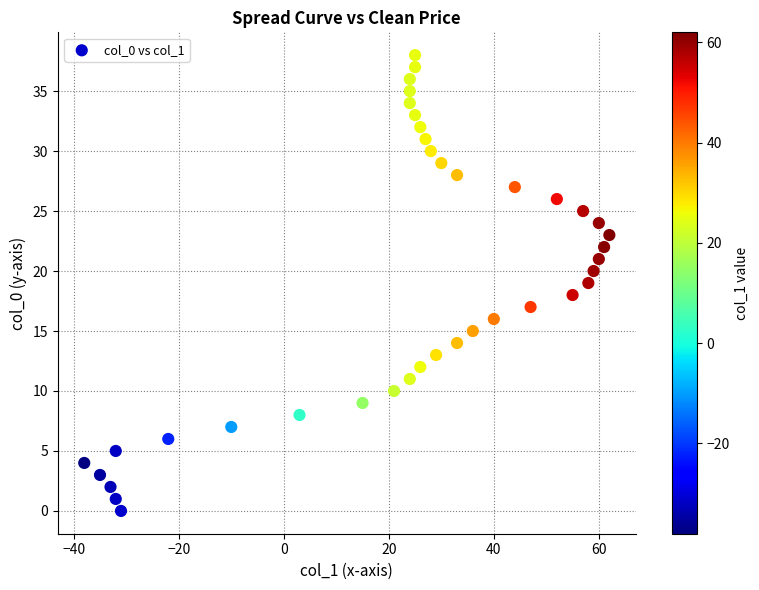

What is the range of X values (max minus min)?

100